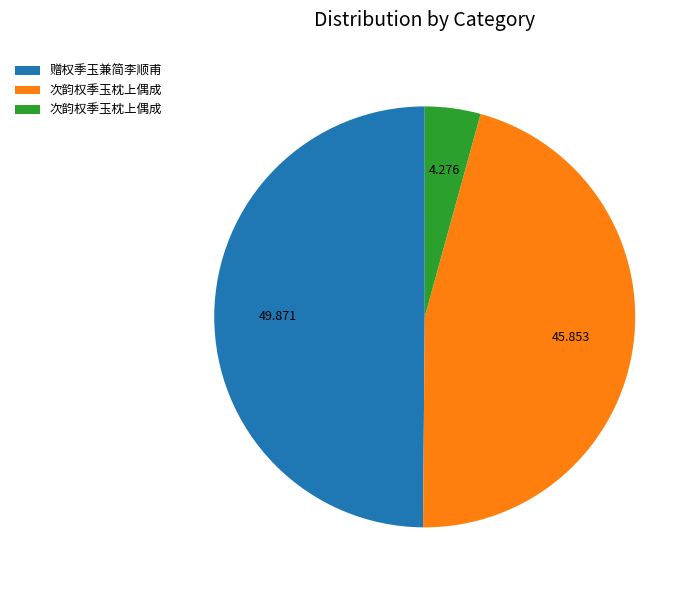

Does any single category account for the majority?

No